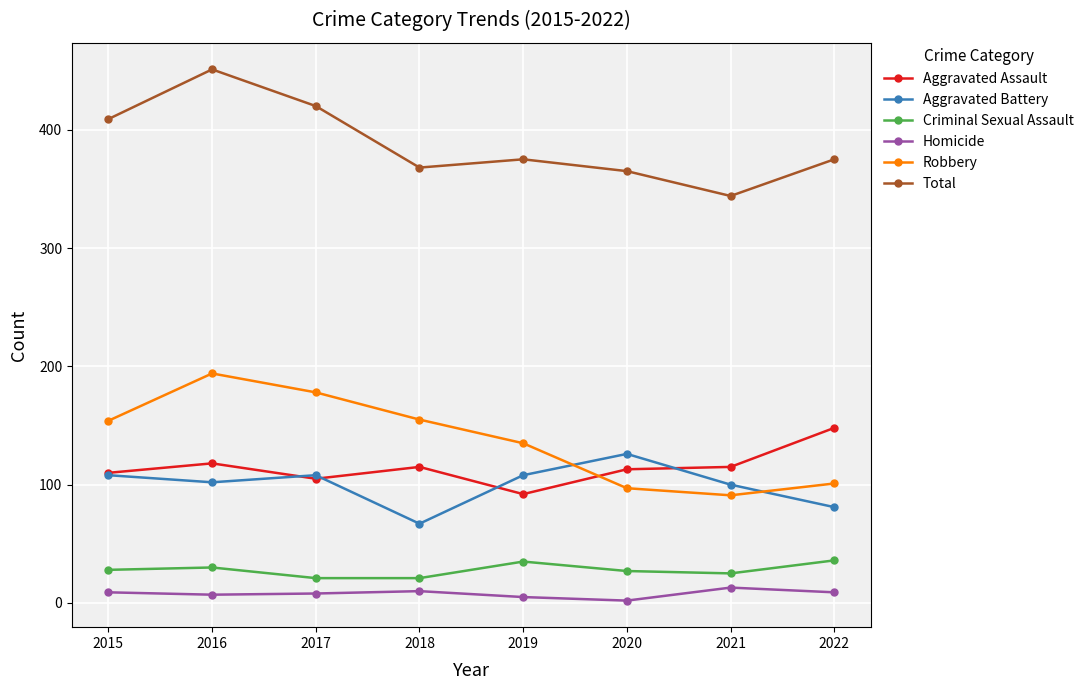

True or false: Criminal Sexual Assault and Robbery cross at least once.

False